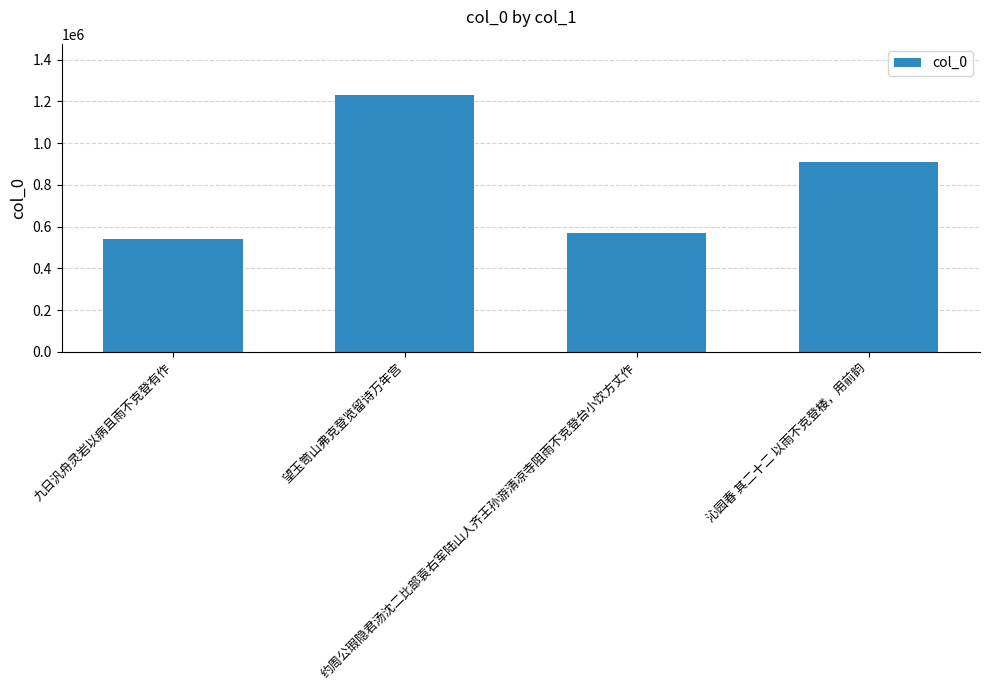

How many categories are shown in the chart?

4